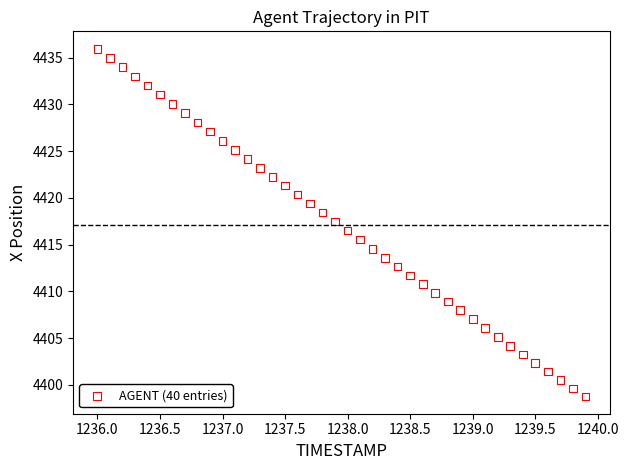

What is the range of X values (max minus min)?

3.9